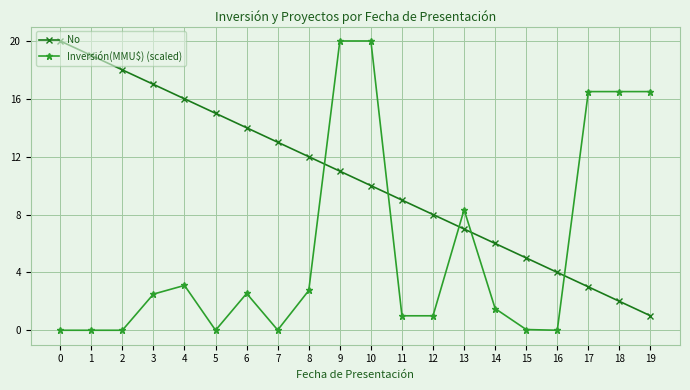

Rank the series at 6 from highest to lowest value.

No, Inversión(MMU$) (scaled)